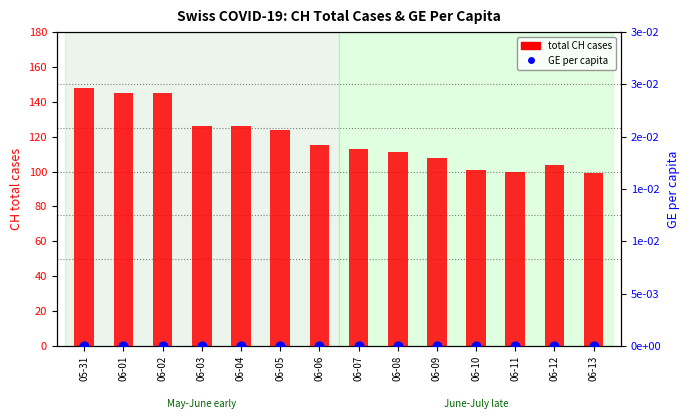

At which category is the sum across all series the highest?

05-31